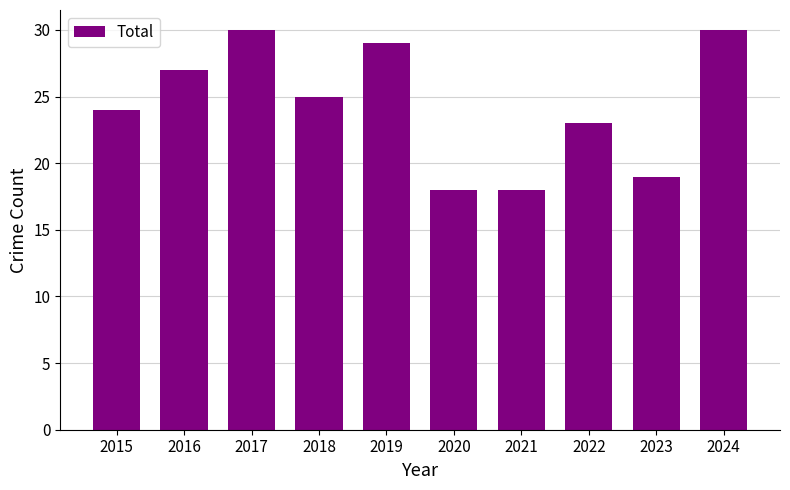

Reading left to right, what are all the values shown in this chart?

24	27	30	25	29	18	18	23	19	30